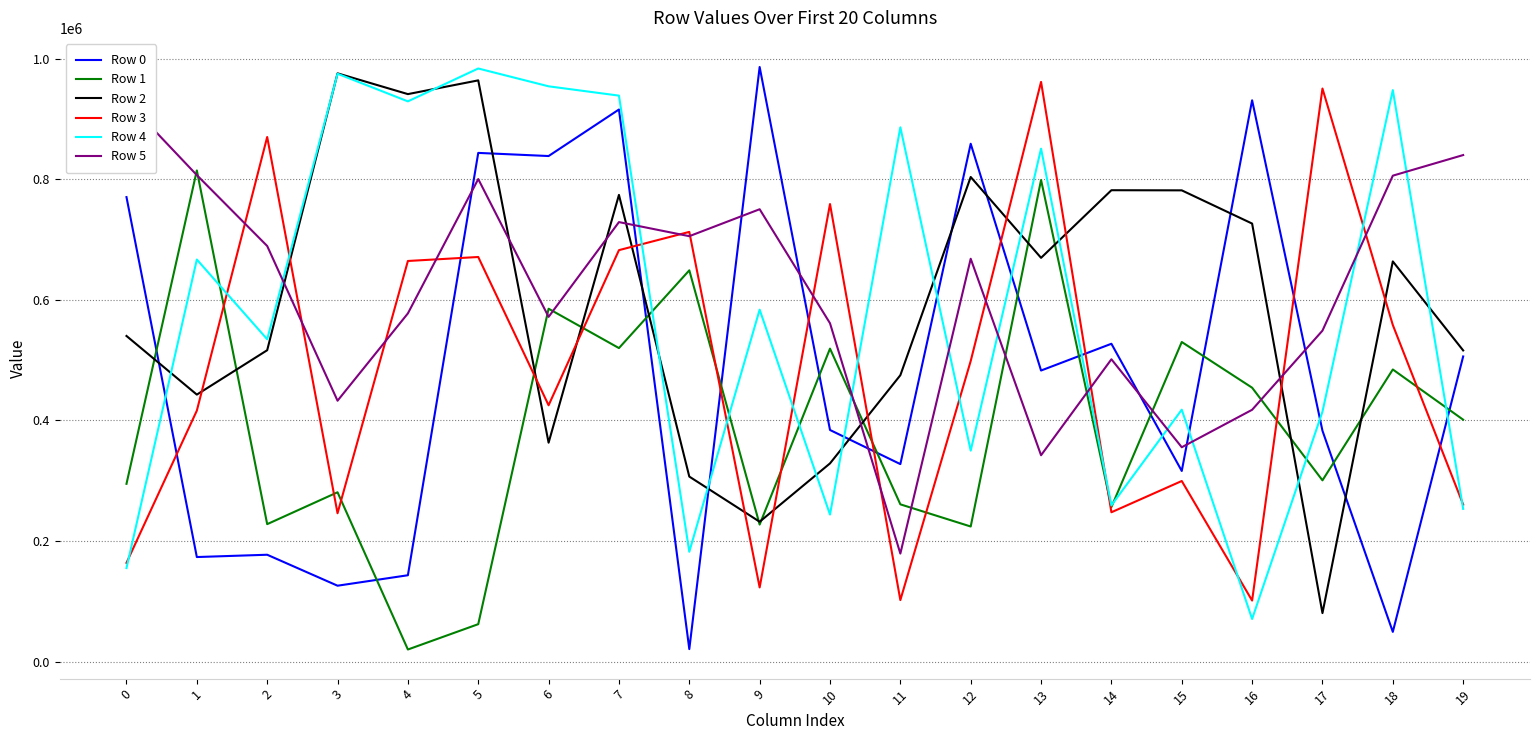

Read the Row 5 value at 12, to the nearest 100.

668000